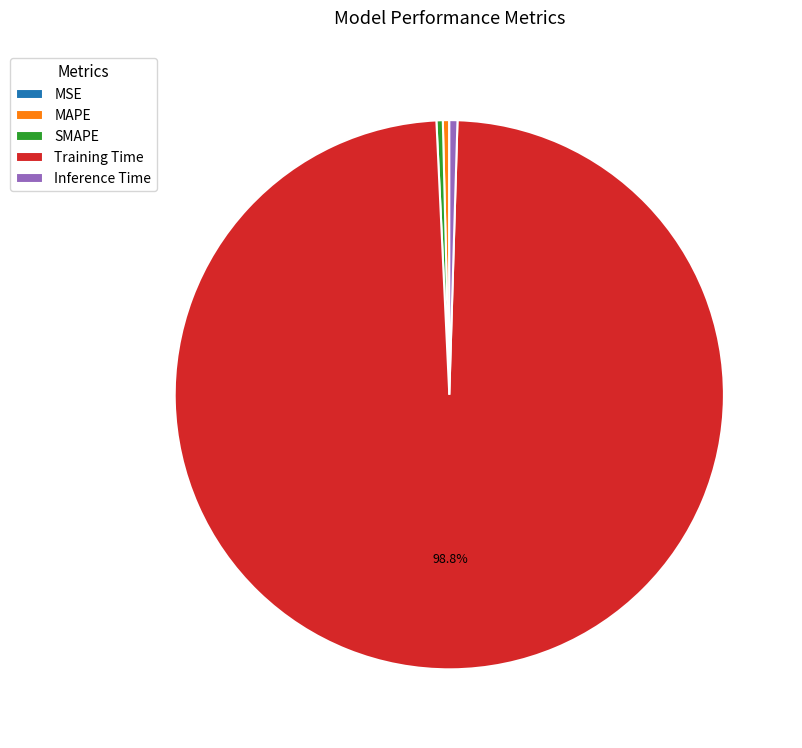

Combined, do Inference Time and SMAPE account for over 50%?

No